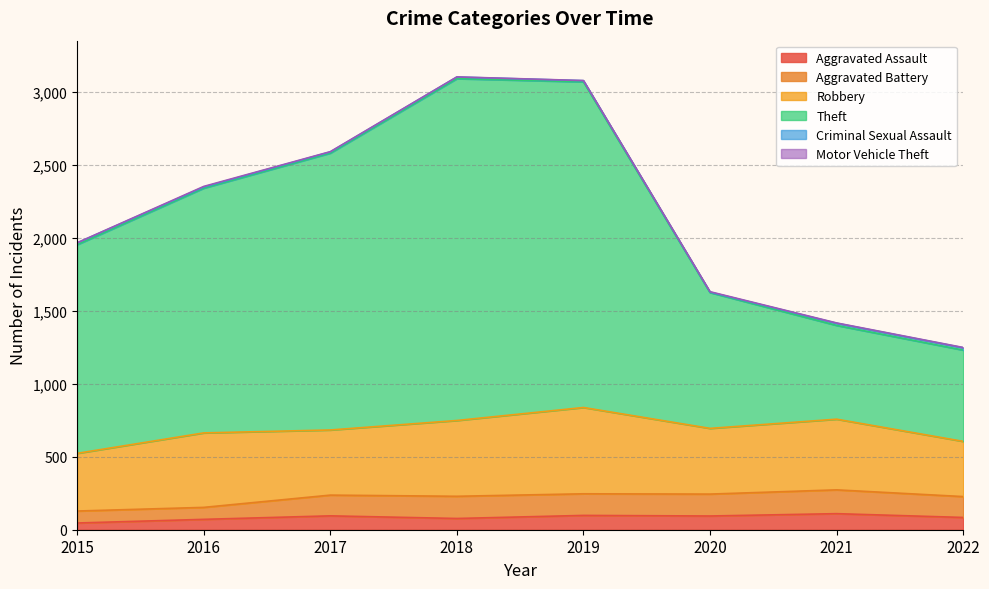

What is the sum of the Motor Vehicle Theft values at 2015 and 2022?

3